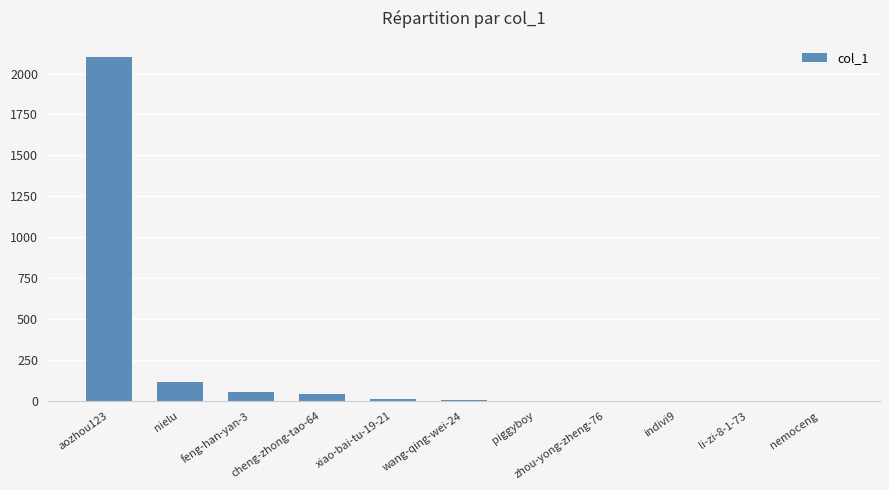

Where is the data nearest to the value 1051?

nielu